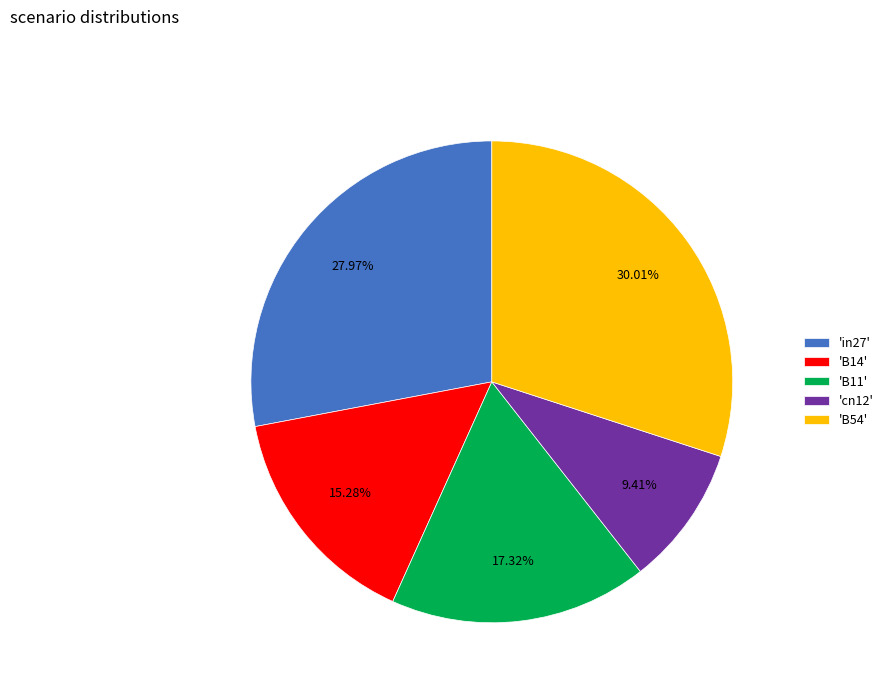

Which slice is the smallest?

'cn12'